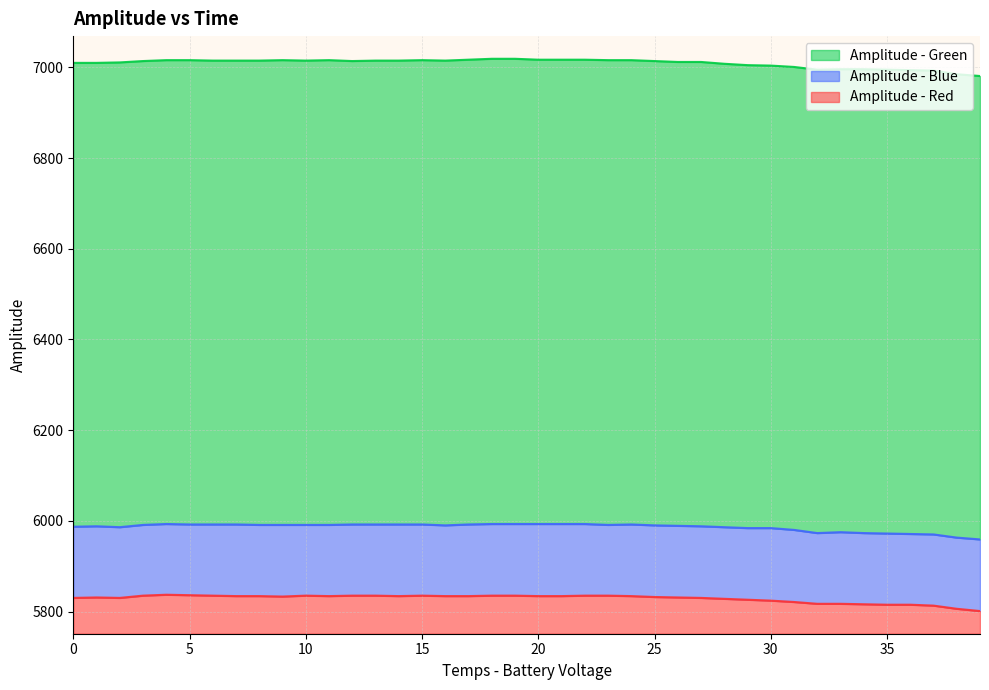

True or false: Amplitude - Green and Amplitude - Red intersect in this chart.

False